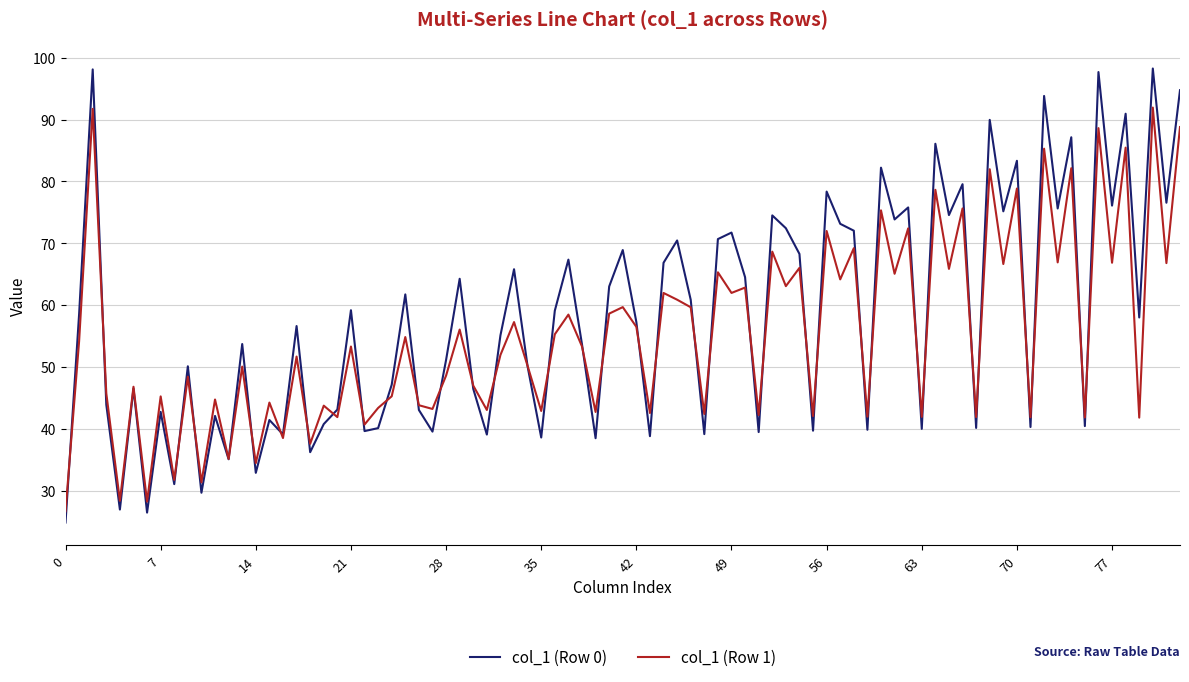

Rank the series by their maximum value, from lowest to highest.

col_1 (Row 1), col_1 (Row 0)